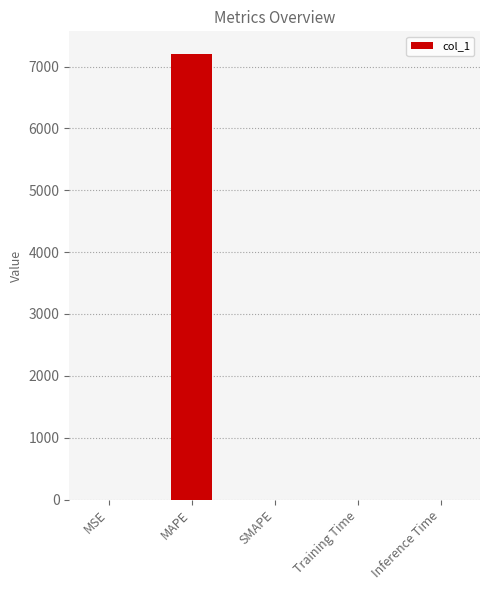

The value at Training Time is 0.0. True or false?

True